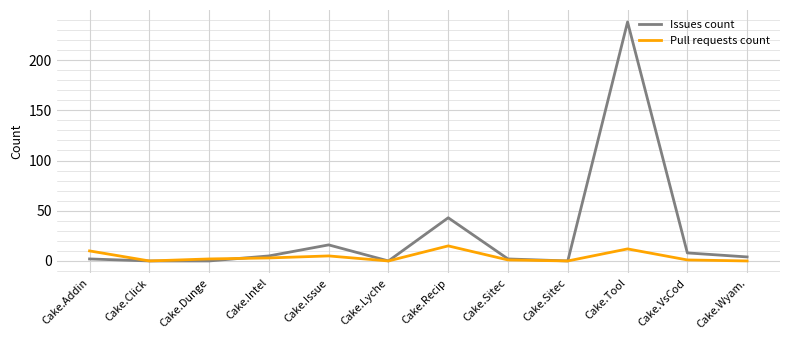

After their last crossing, which series has the higher values: Issues count or Pull requests count?

Issues count